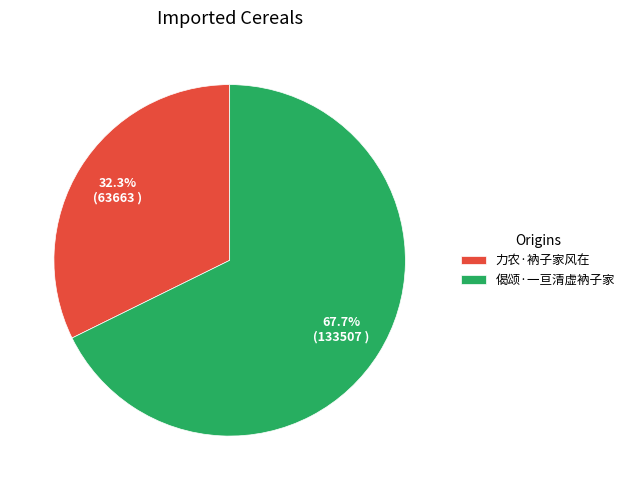

Which slice is the smallest?

力农·衲子家风在